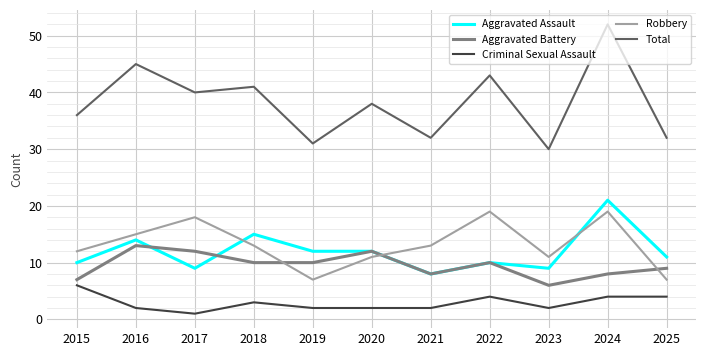

Reading left to right, list all the values displayed in this chart.

Aggravated Assault: 2015=10	2016=14	2017=9	2018=15	2019=12	2020=12	2021=8	2022=10	2023=9	2024=21	2025=11
Aggravated Battery: 2015=7	2016=13	2017=12	2018=10	2019=10	2020=12	2021=8	2022=10	2023=6	2024=8	2025=9
Criminal Sexual Assault: 2015=6	2016=2	2017=1	2018=3	2019=2	2020=2	2021=2	2022=4	2023=2	2024=4	2025=4
Robbery: 2015=12	2016=15	2017=18	2018=13	2019=7	2020=11	2021=13	2022=19	2023=11	2024=19	2025=7
Total: 2015=36	2016=45	2017=40	2018=41	2019=31	2020=38	2021=32	2022=43	2023=30	2024=52	2025=32